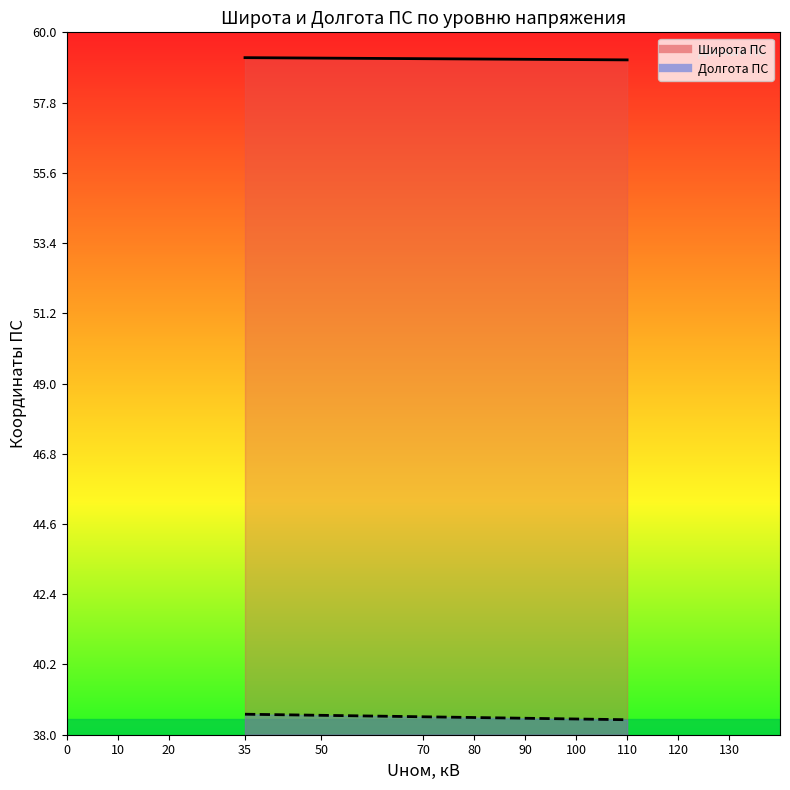

How many data points does each series have?

13